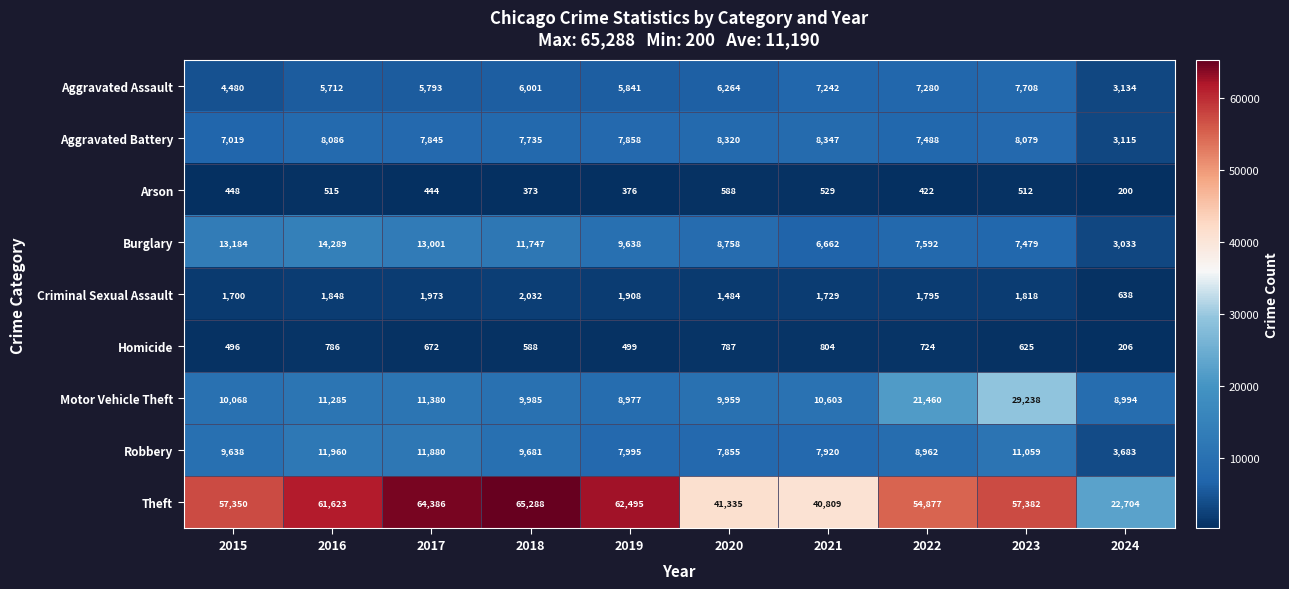

Rank the series by their maximum value, from lowest to highest.

Arson, Homicide, Criminal Sexual Assault, Aggravated Assault, Aggravated Battery, Robbery, Burglary, Motor Vehicle Theft, Theft